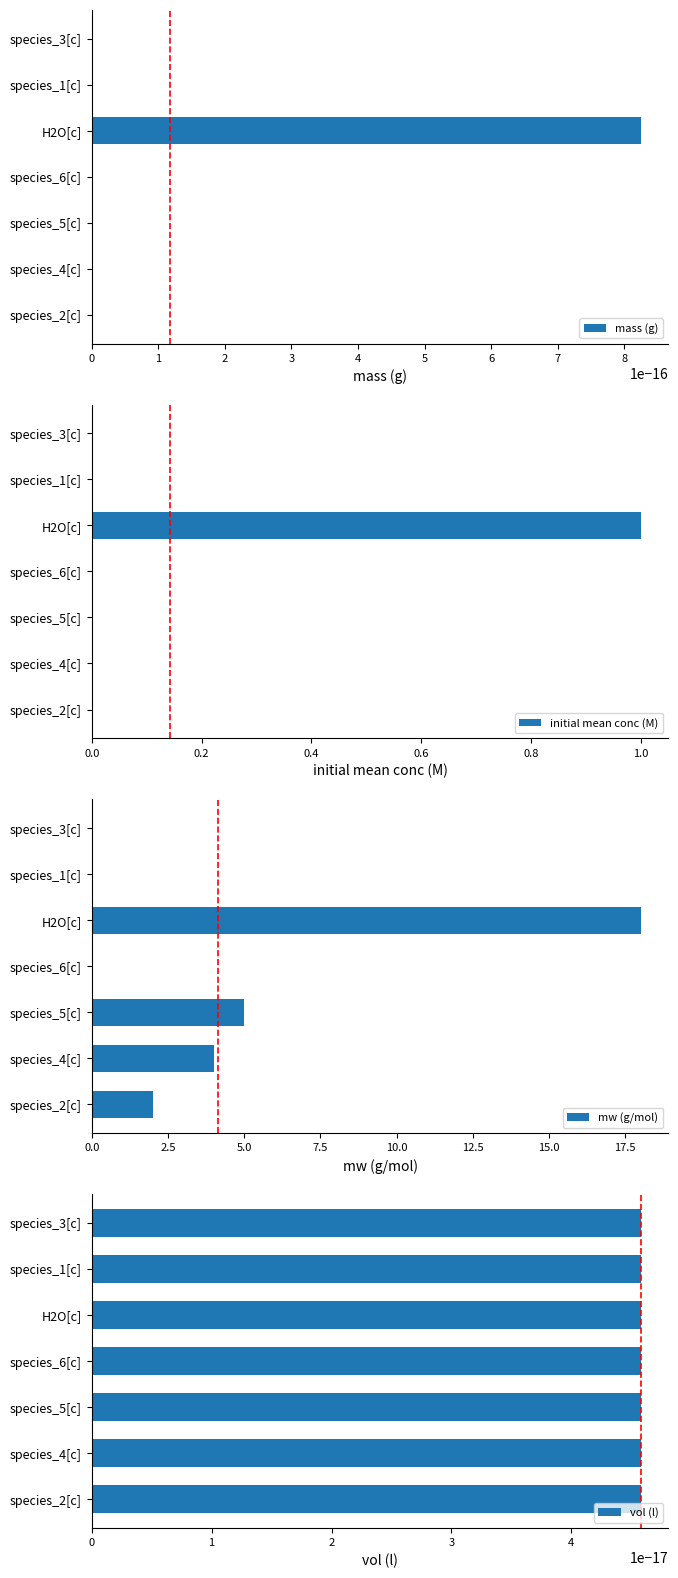

The value of mw (g/mol) at species_2[c] is 2.0. True or false?

True